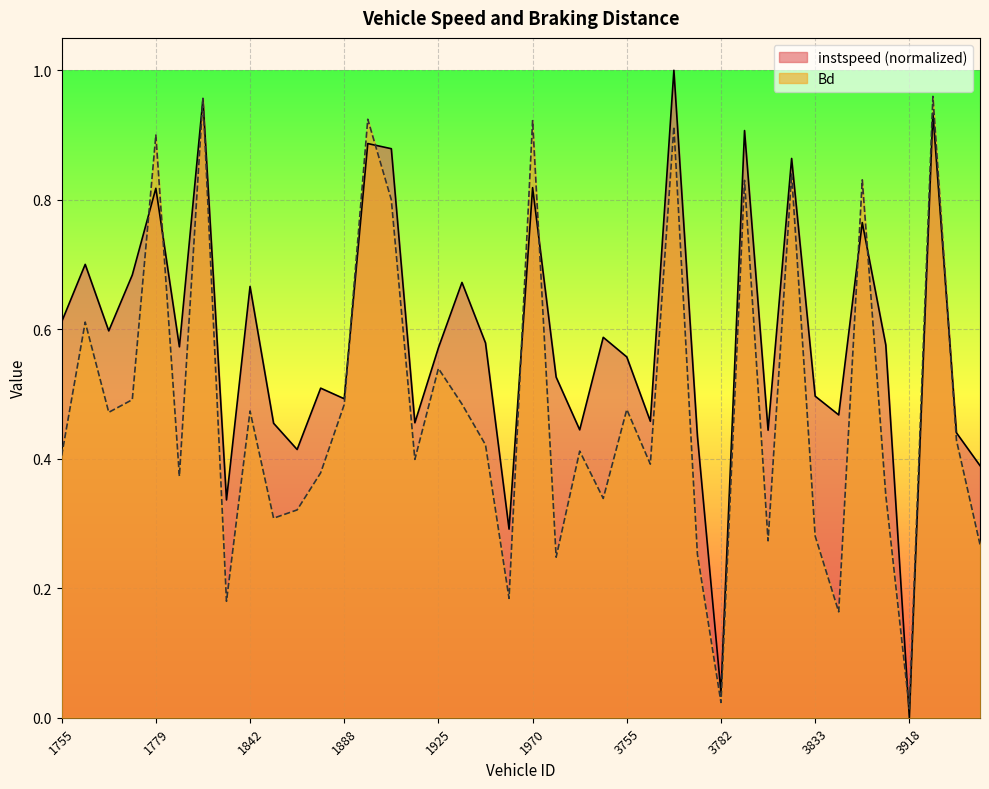

What is the value of the Bd point at the 19th from the left?

0.4